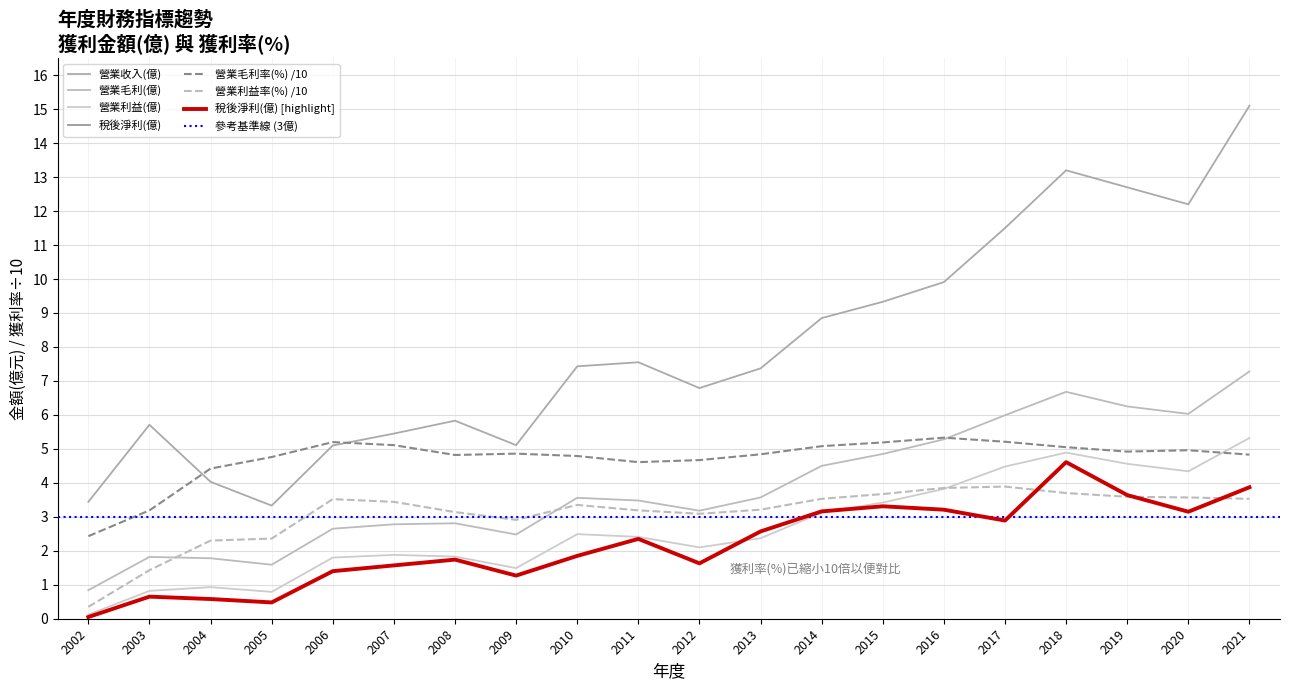

How many values in the 營業收入(億) series are below 7?

9